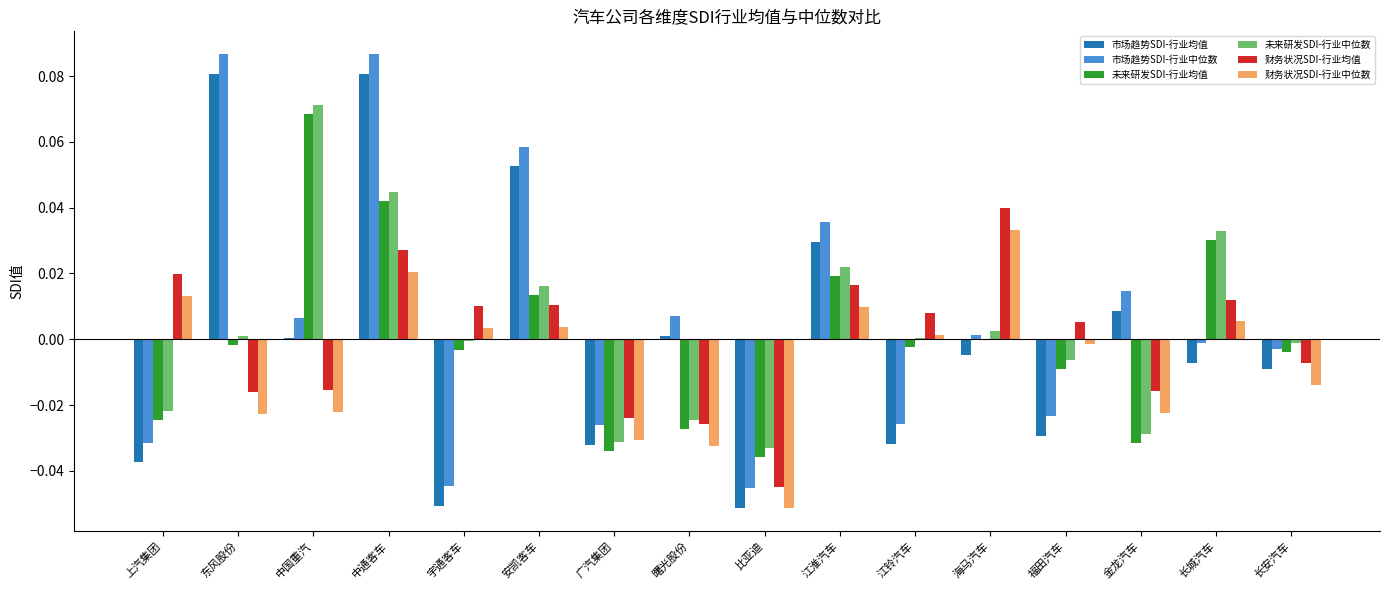

How many groups of bars are there?

16